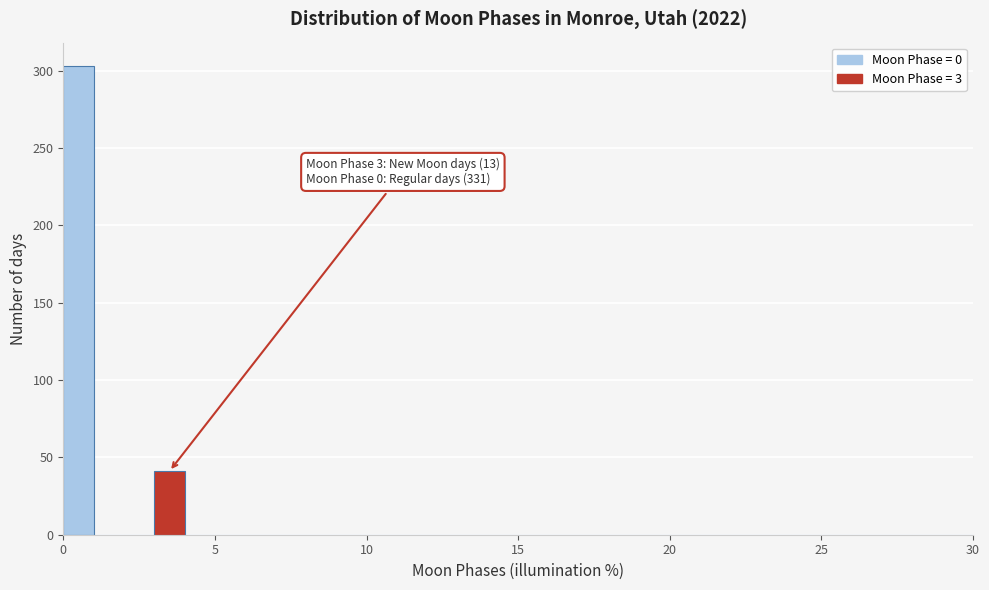

Read against the x-axis, roughly where is the centre of the tallest bar?

0.5